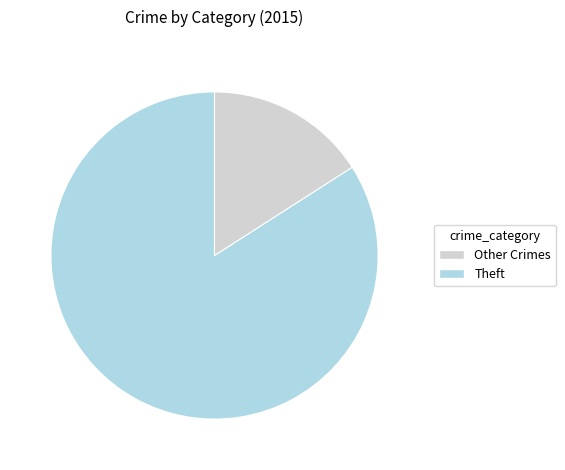

Is there a majority slice in this chart?

Yes